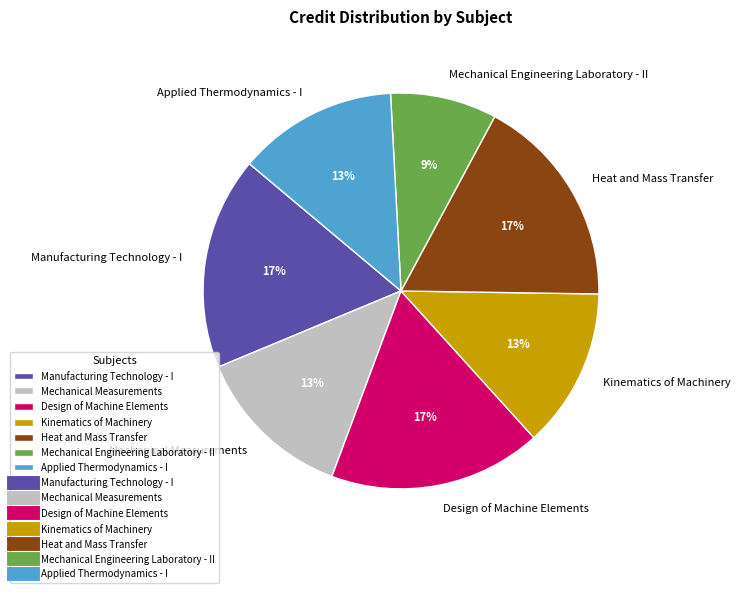

Which slice is the smallest?

Mechanical Engineering Laboratory - II